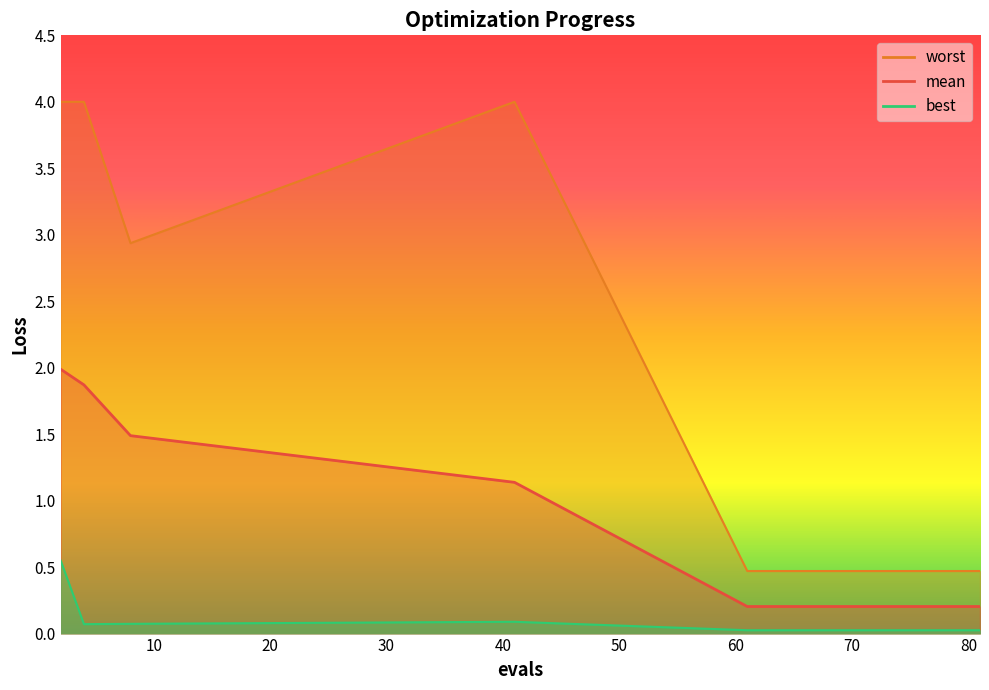

Count the number of data series in this chart.

3